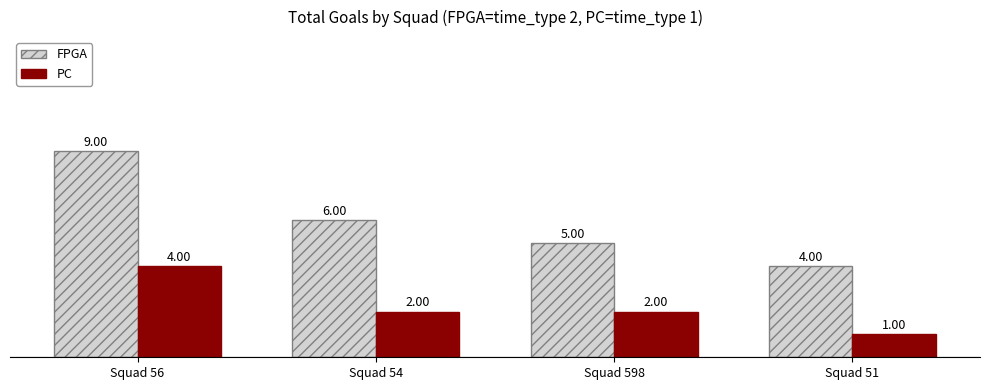

Between Squad 56 and Squad 598, which series saw the biggest shift?

FPGA